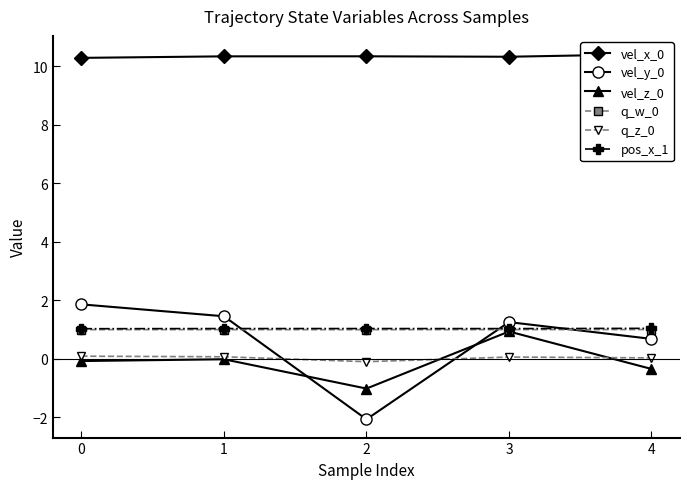

How many interior local valleys does the q_z_0 series have?

1